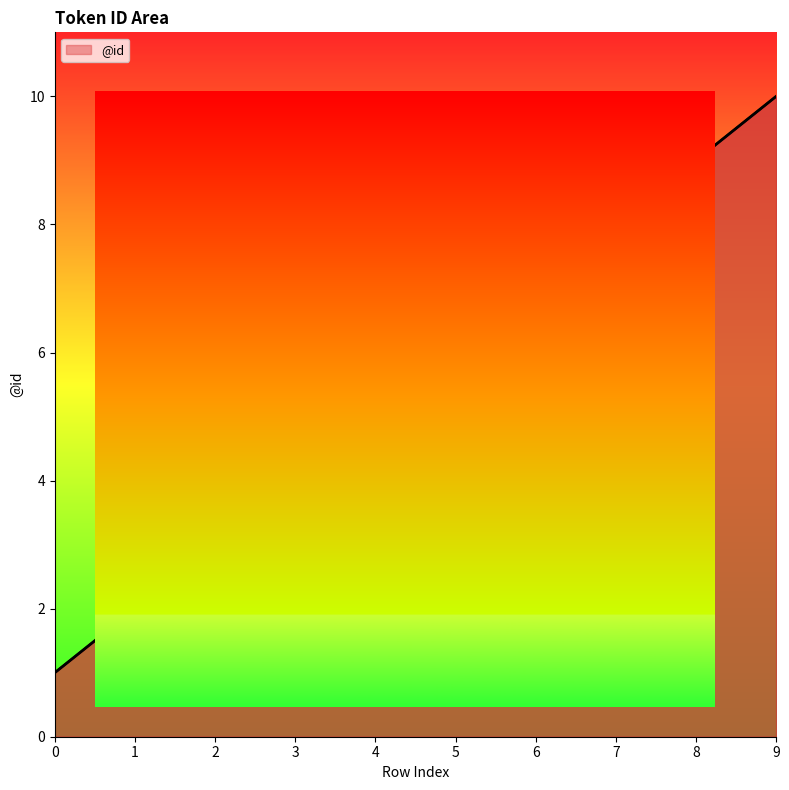

What is the sum of all values?

55